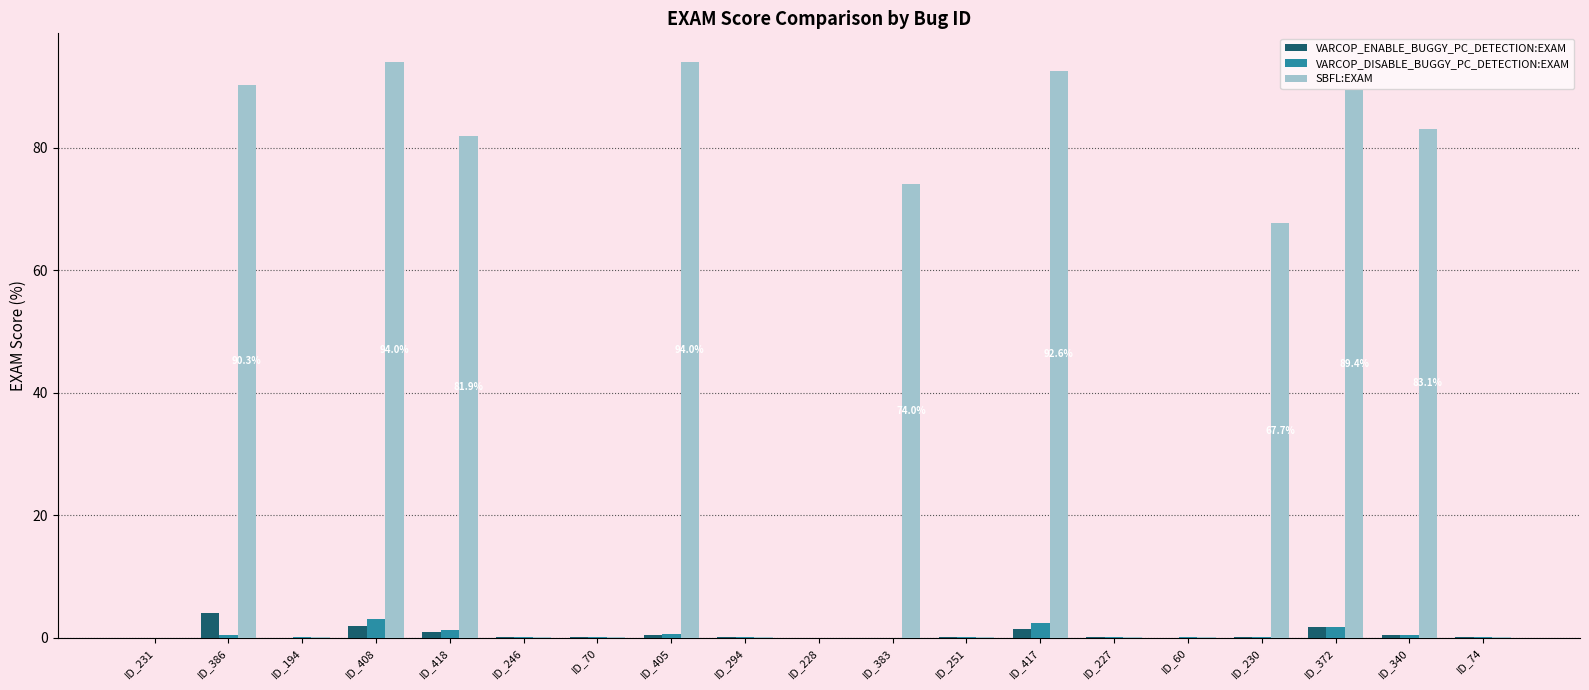

What is the maximum value shown in the chart?

94.0